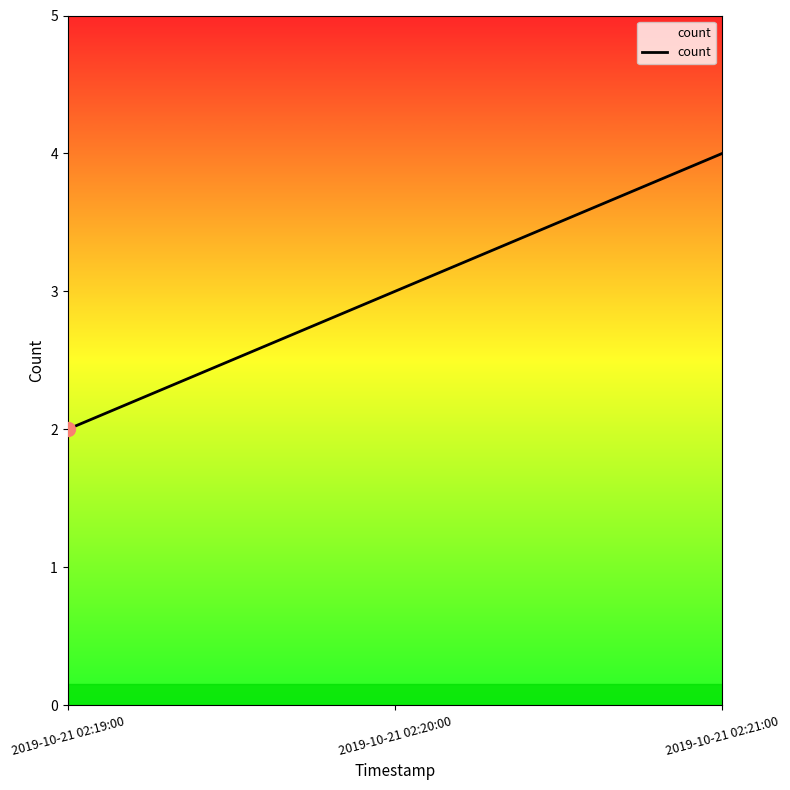

Which label corresponds to the smallest value in the chart?

2019-10-21 02:19:00